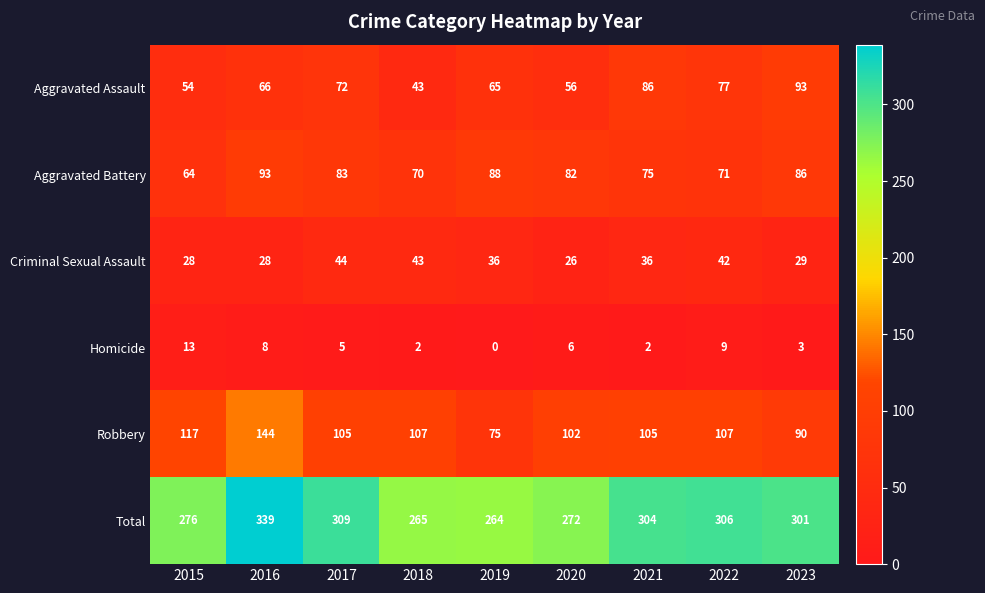

What is the total value across all series at 2022?

612